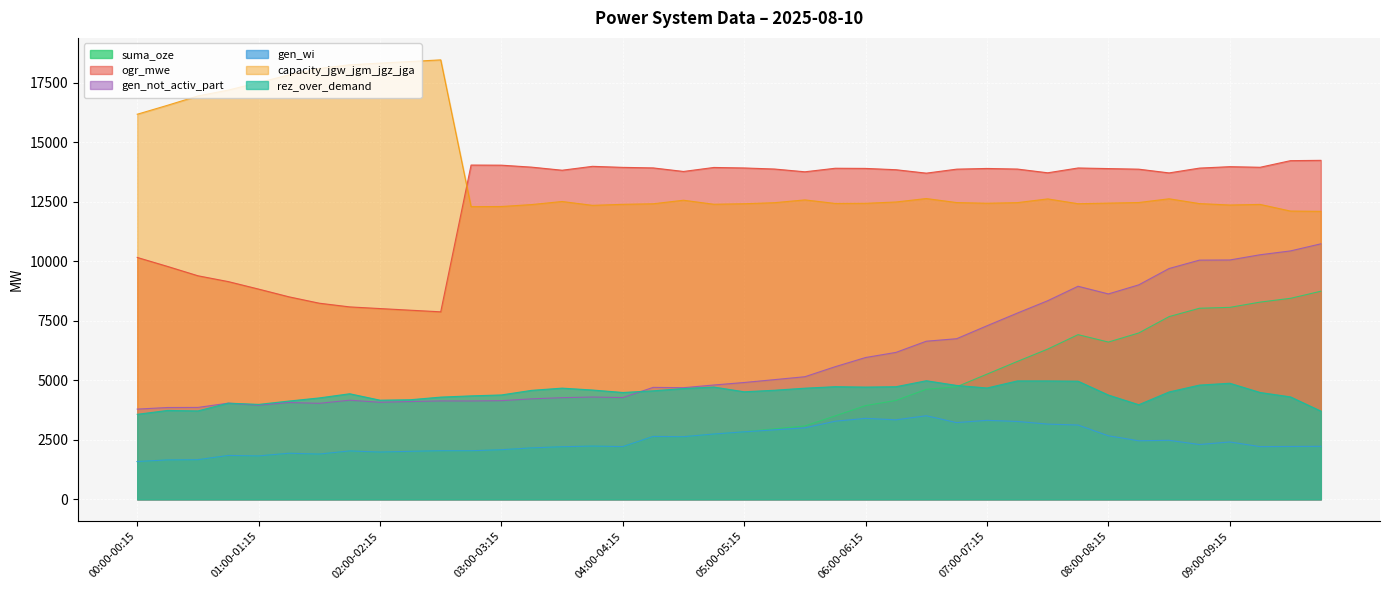

Is the value of capacity_jgw_jgm_jgz_jga at 03:00-03:15 greater than the value of ogr_mwe at 09:00-09:15?

No